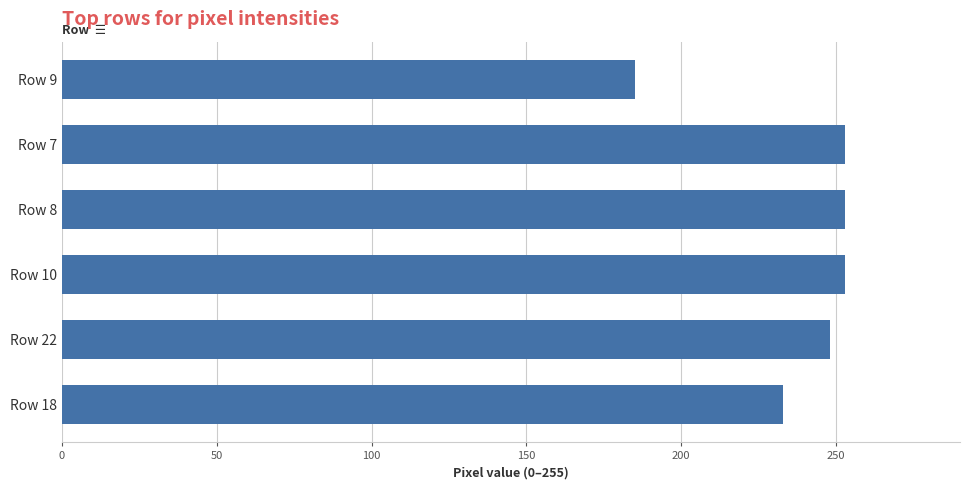

What is the sum of all values?

1425